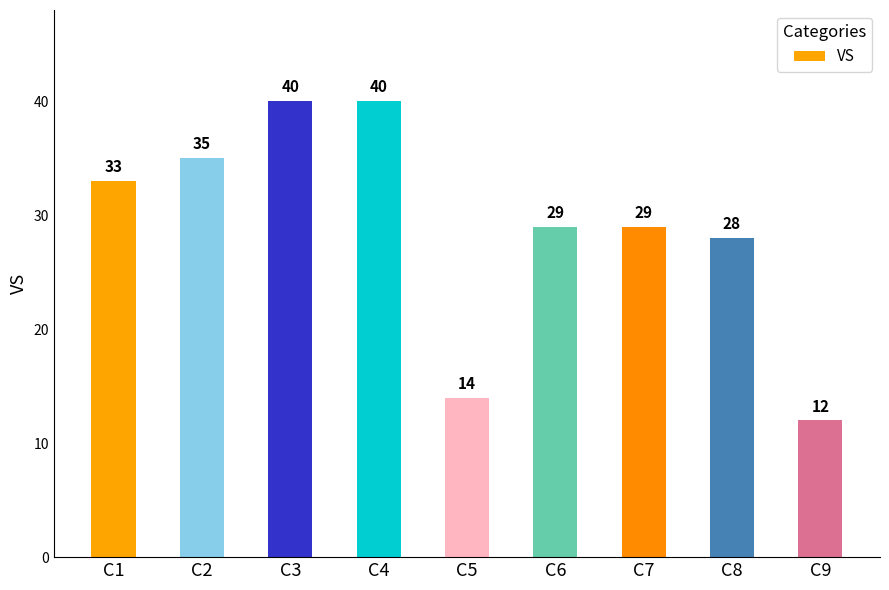

Count the number of categories in the chart.

9